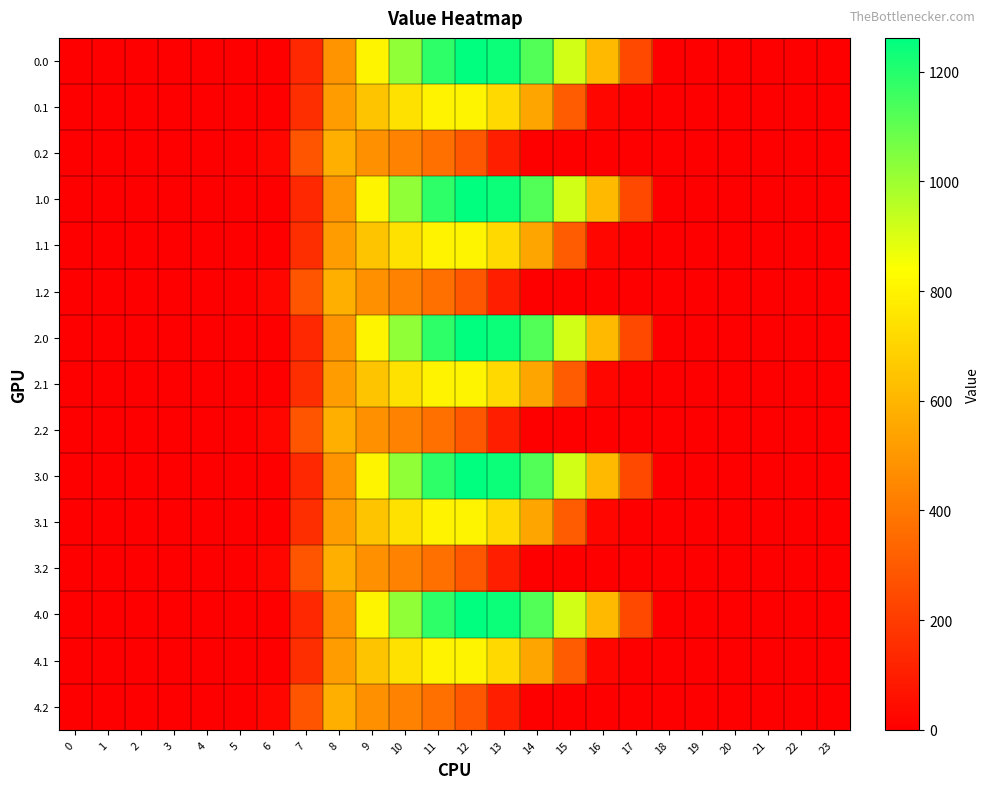

Rank the series at 17 from lowest to highest value.

0.1, 0.2, 1.1, 1.2, 2.1, 2.2, 3.1, 3.2, 4.1, 4.2, 0.0, 1.0, 2.0, 3.0, 4.0